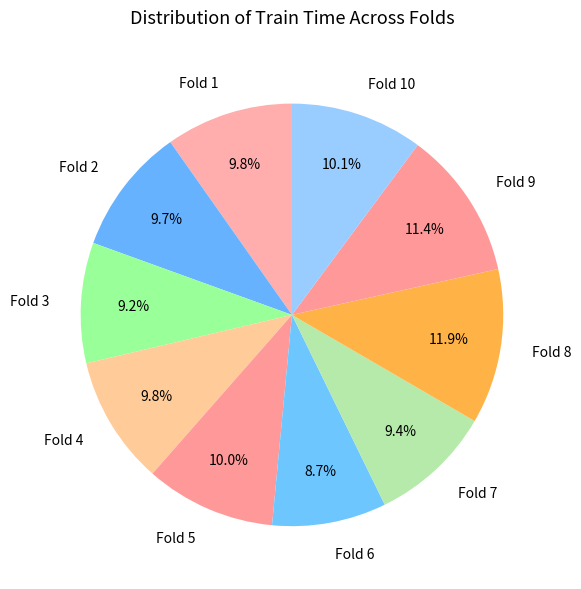

True or false: Fold 10 accounts for 1% of the total.

False